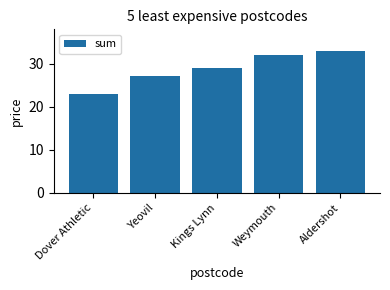

Reading left to right, what are all the values shown in this chart?

23	27	29	32	33